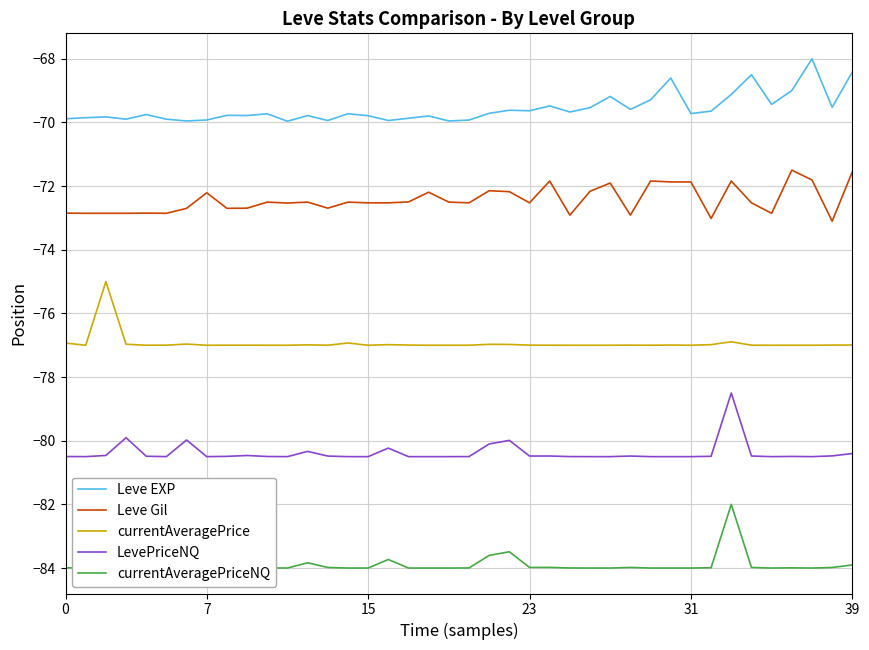

What is the difference between the second highest and second lowest values in the currentAveragePrice series?

0.1